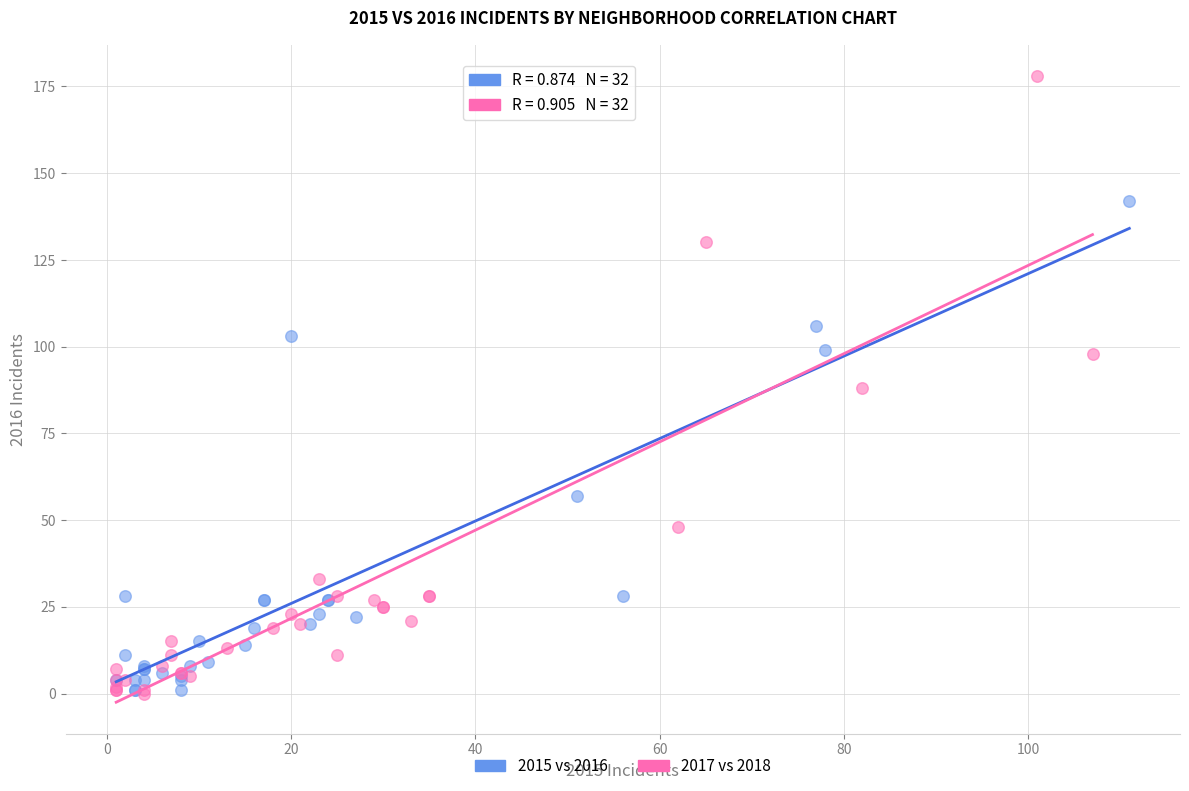

Which series reaches the maximum Y coordinate?

2017 vs 2018